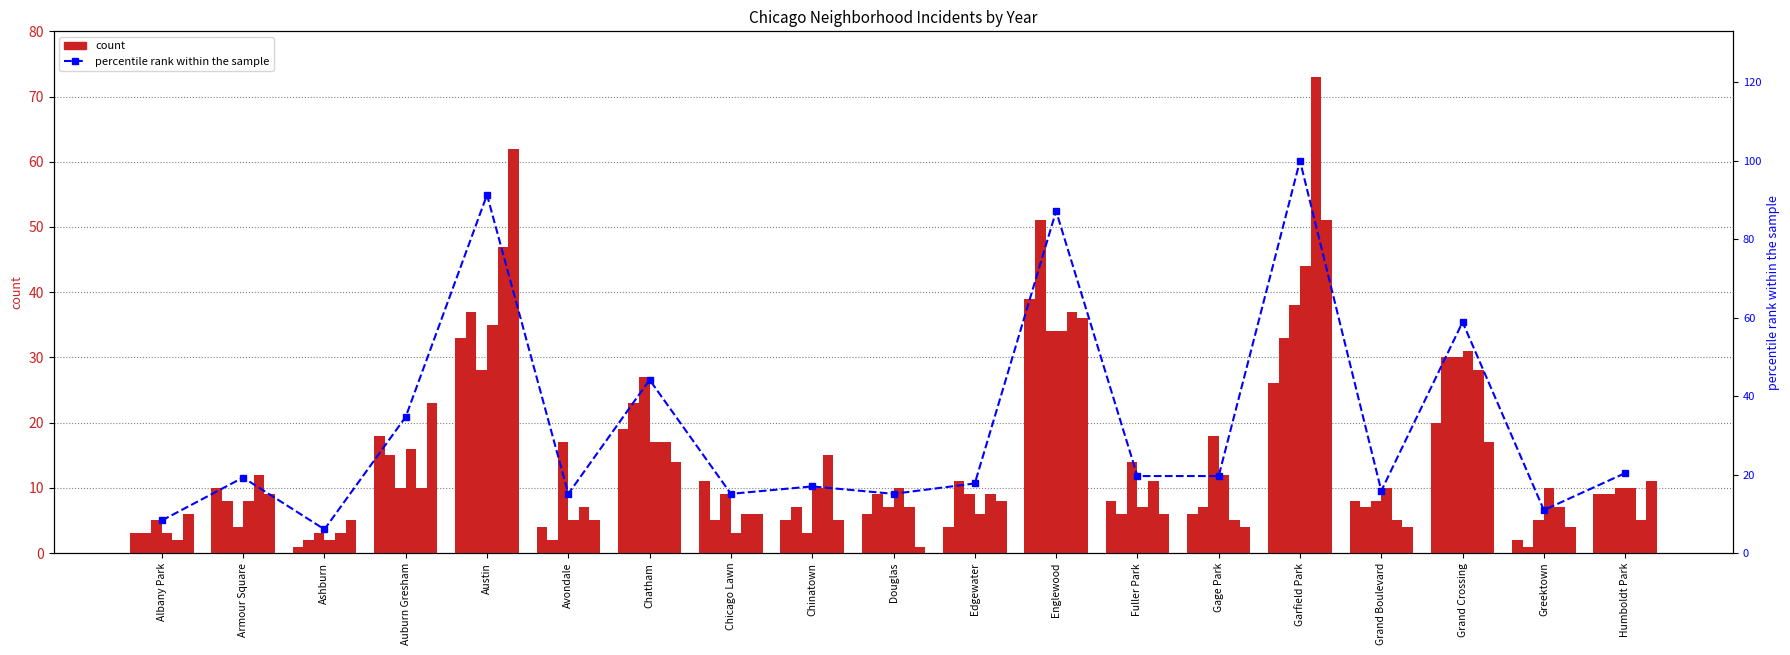

Reading left to right, list all the values displayed in this chart.

Albany Park=8.3	Armour Square=19.2	Ashburn=6.0	Auburn Gresham=34.7	Austin=91.3	Avondale=15.1	Chatham=44.2	Chicago Lawn=15.1	Chinatown=17.0	Douglas=15.1	Edgewater=17.7	Englewood=87.2	Fuller Park=19.6	Gage Park=19.6	Garfield Park=100.0	Grand Boulevard=15.8	Grand Crossing=58.9	Greektown=10.9	Humboldt Park=20.4